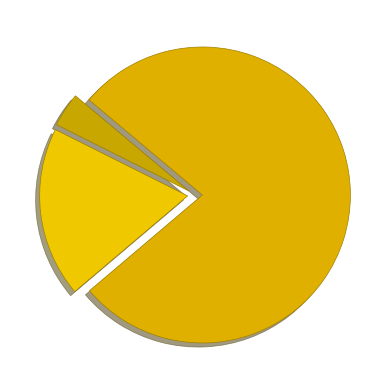

Count the number of slices in the pie.

3